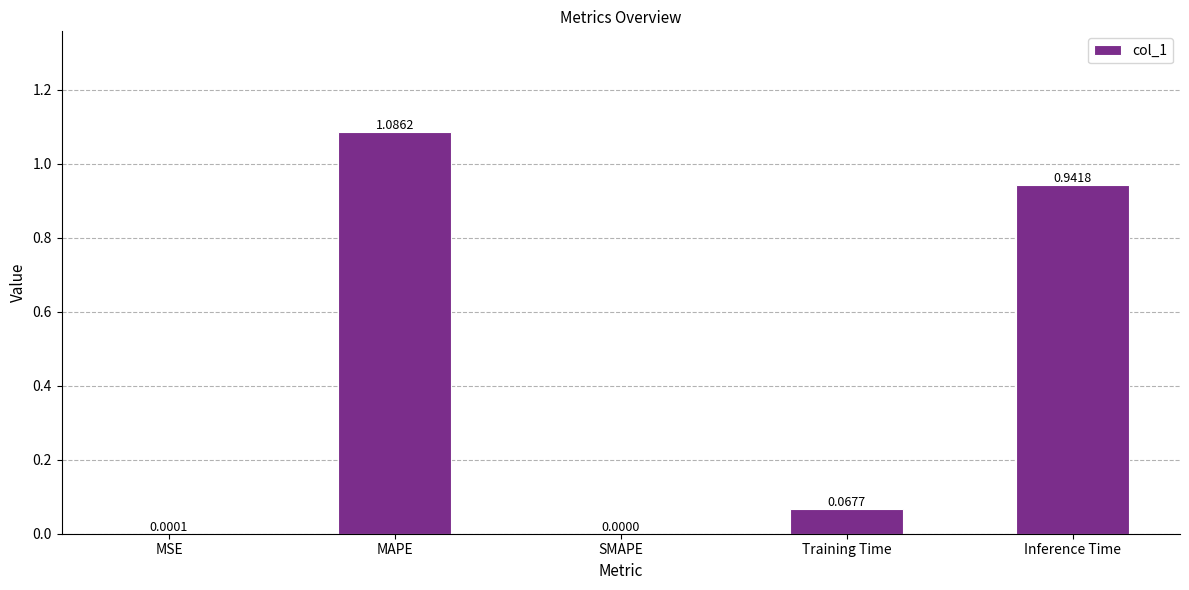

Which category has the highest value across all series?

MAPE